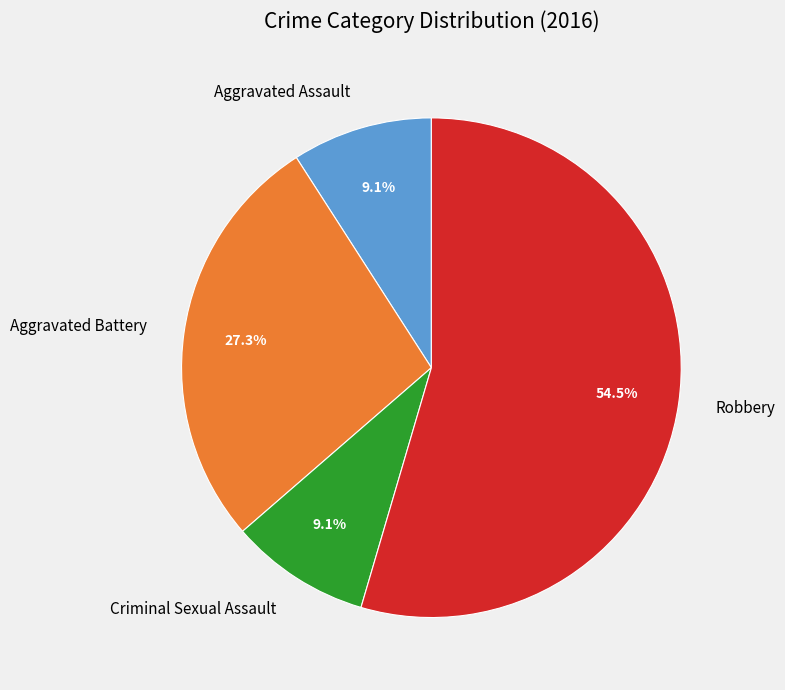

What is the majority slice?

Robbery